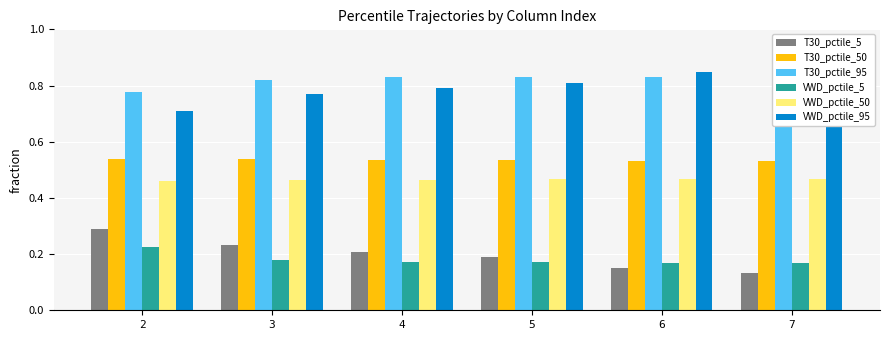

What is the spread (max minus min) of values at 6?

0.7